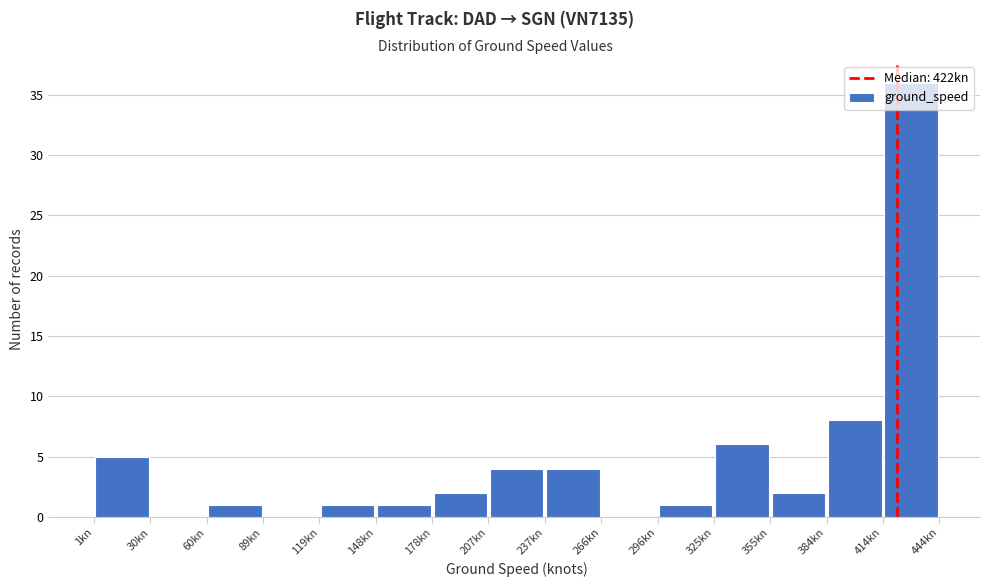

Over which range of the x-axis is the bar tallest?

415 to 445